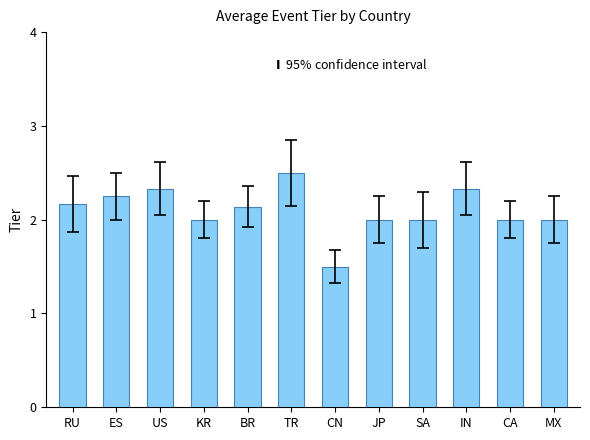

Are the bars horizontal?

No